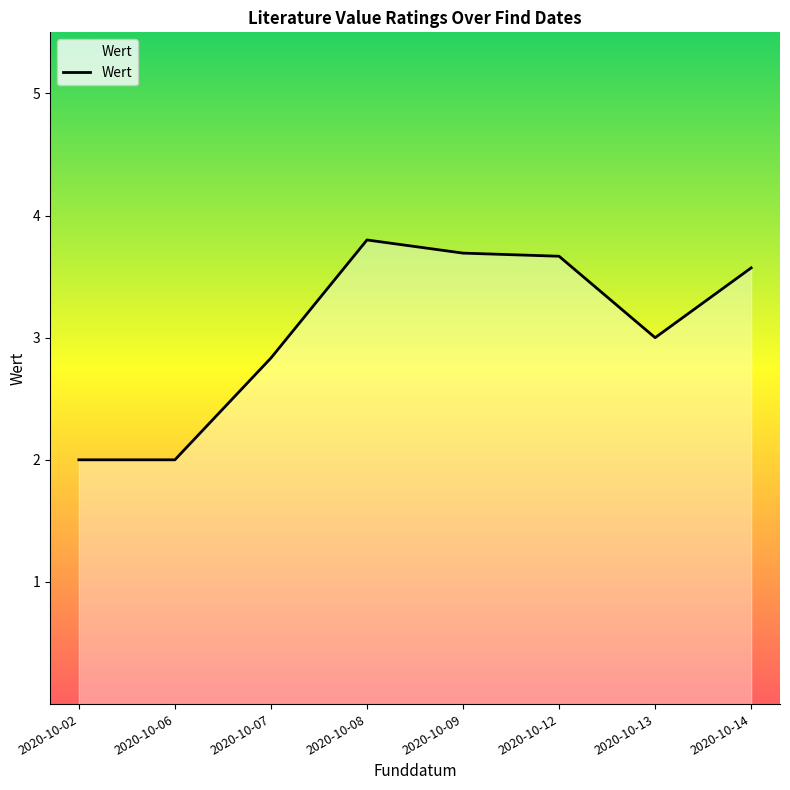

The chart shows a value of 0.8 at 2020-10-06. True or false?

False